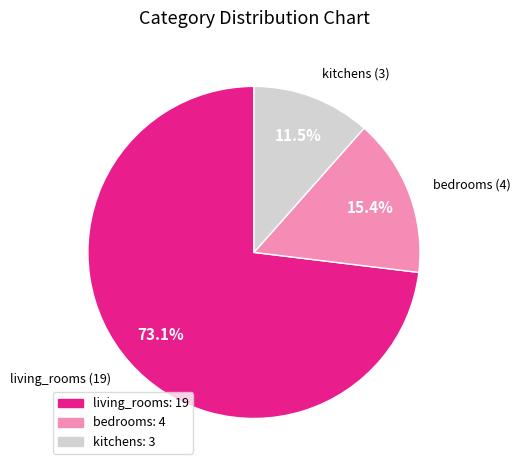

Which slice is the largest?

living_rooms